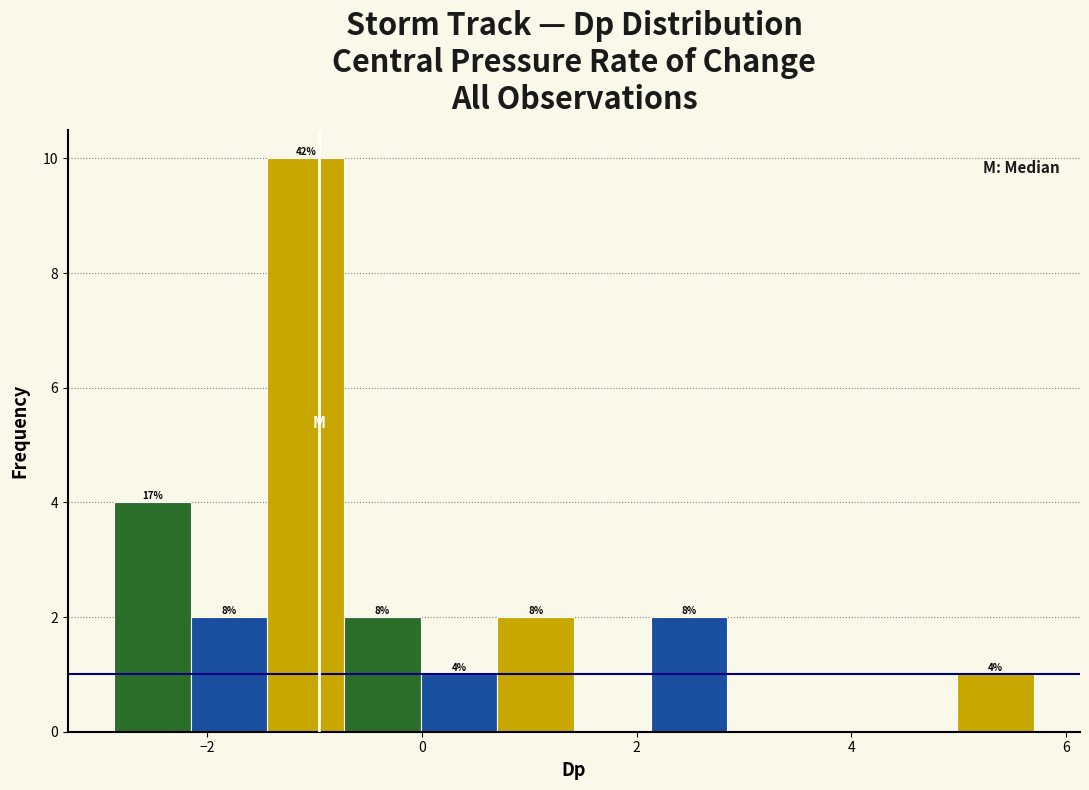

Read against the x-axis, roughly where is the centre of the tallest bar?

-1.0